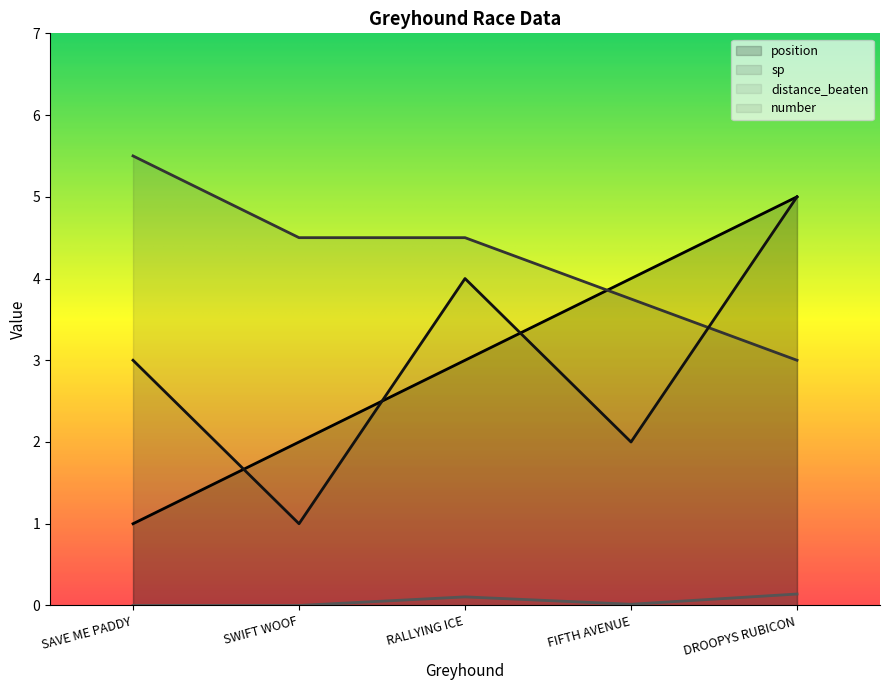

What position from the right is SAVE ME PADDY?

5